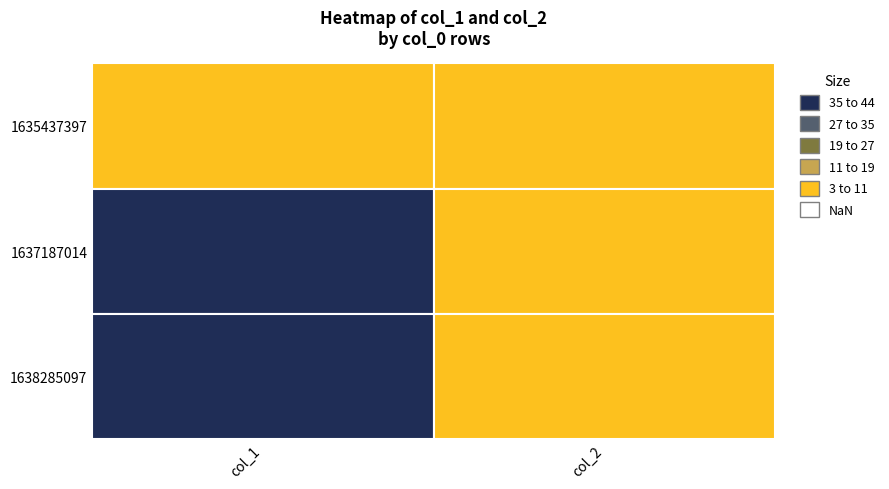

Which series changed the most between 0 and 1?

1638285097